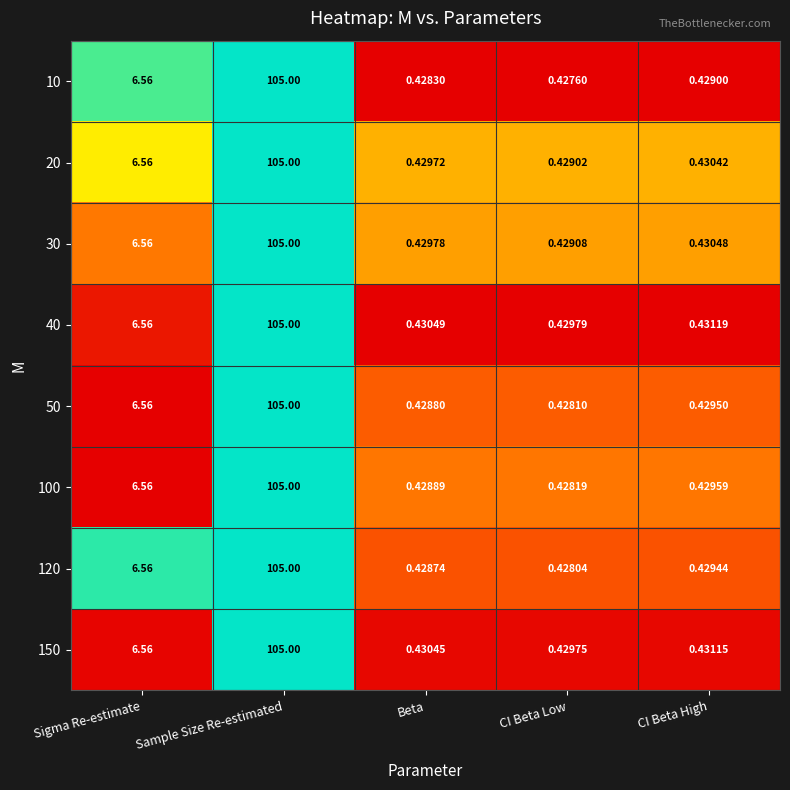

What is the total value across all series at CI Beta Low?

3.4